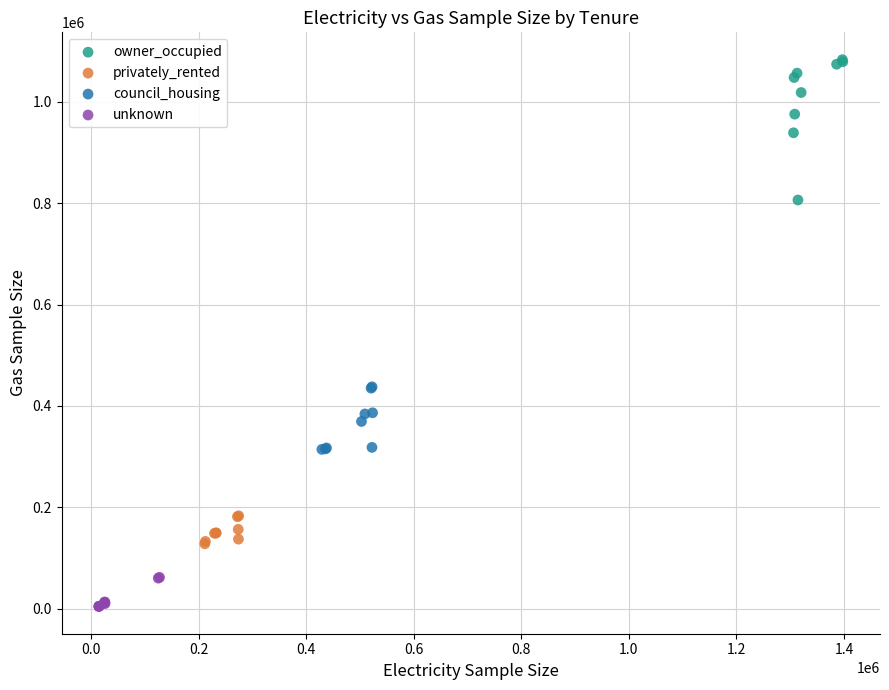

Which series has the widest spread of Y values?

owner_occupied